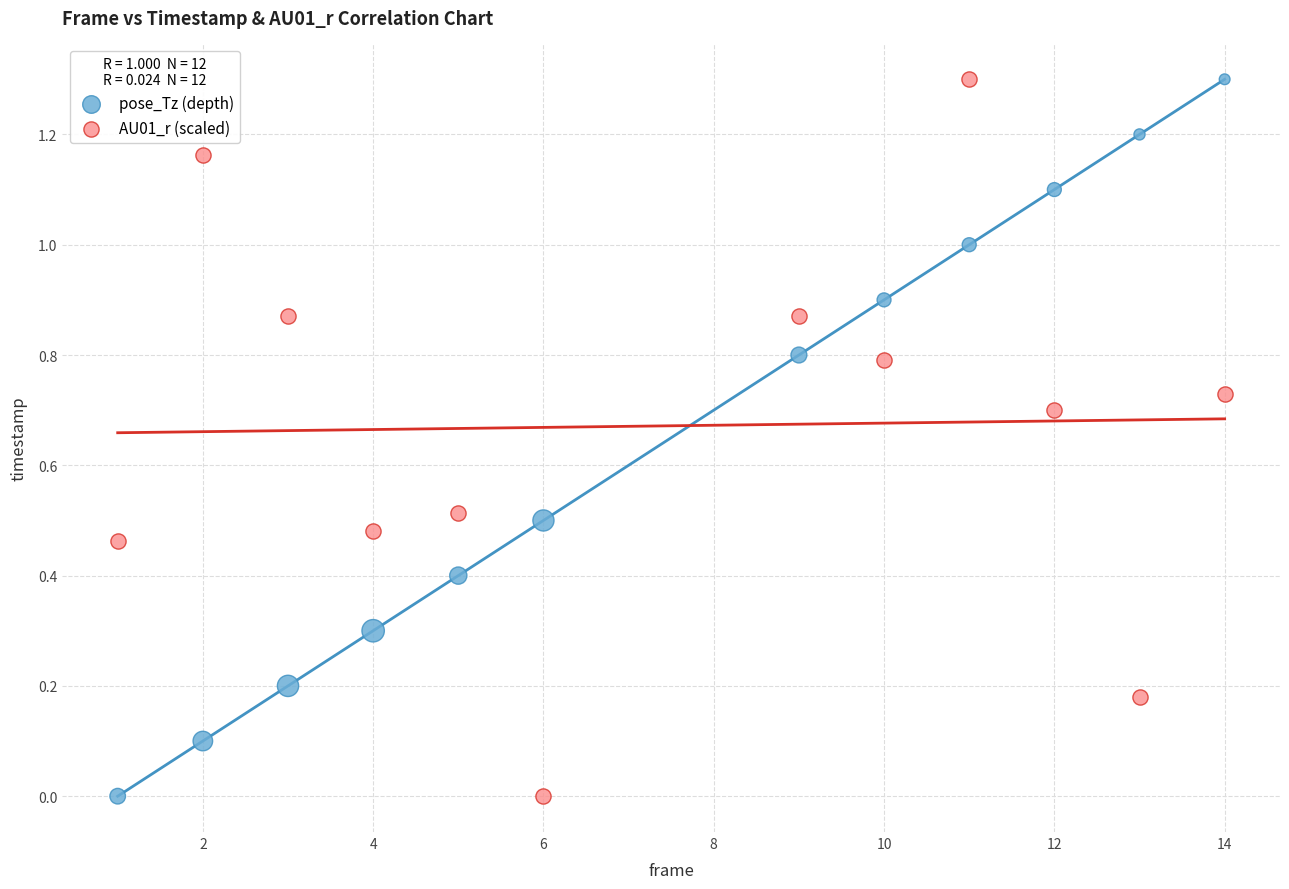

What are all the series names shown in the legend?

pose_Tz (depth), AU01_r (scaled)